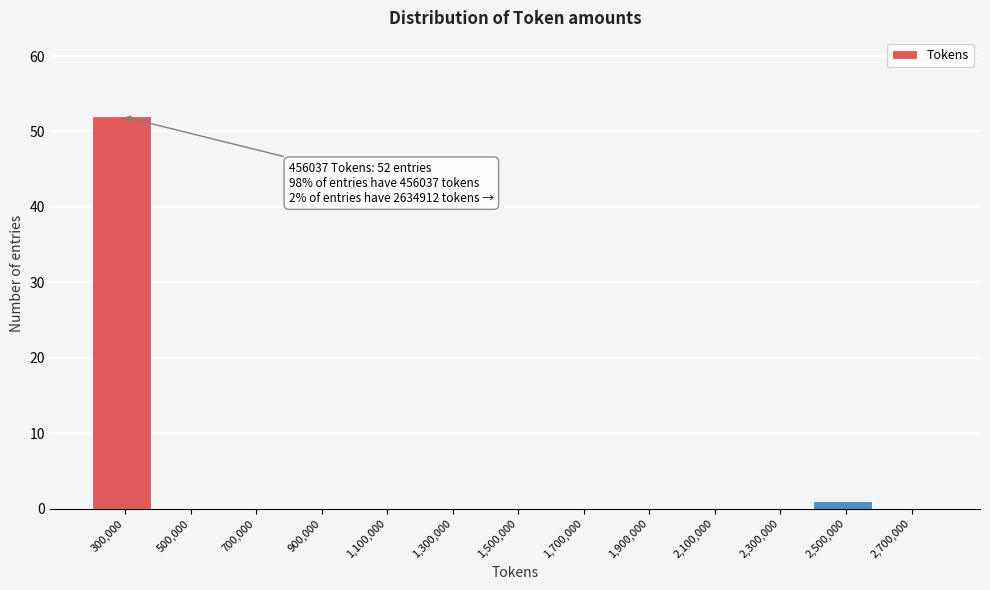

Reading left to right, extract all data points from this chart.

300,000=52	500,000=0	700,000=0	900,000=0	1,100,000=0	1,300,000=0	1,500,000=0	1,700,000=0	1,900,000=0	2,100,000=0	2,300,000=0	2,500,000=1	2,700,000=0